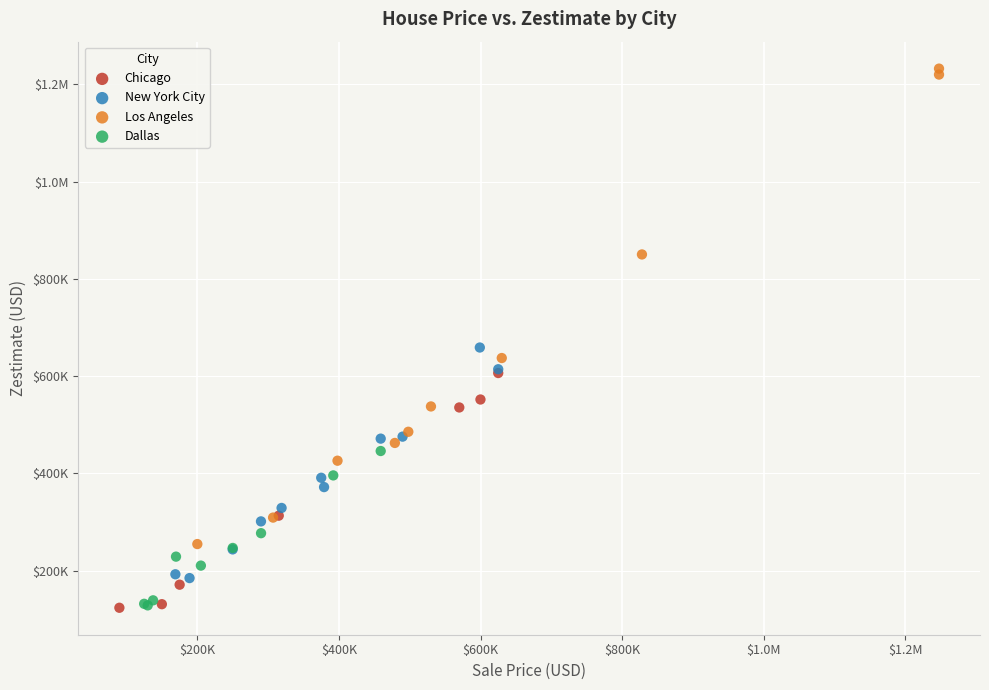

What are all the series names shown in the legend?

Chicago, New York City, Los Angeles, Dallas